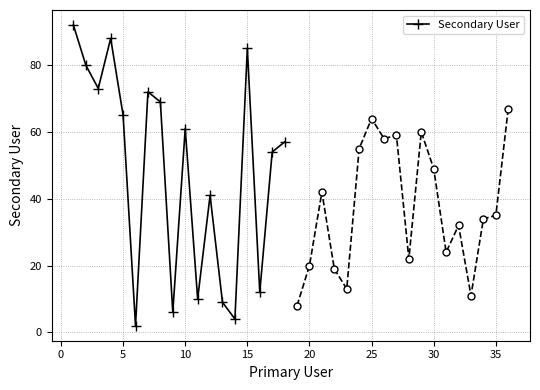

How many data points are less than 61?

9